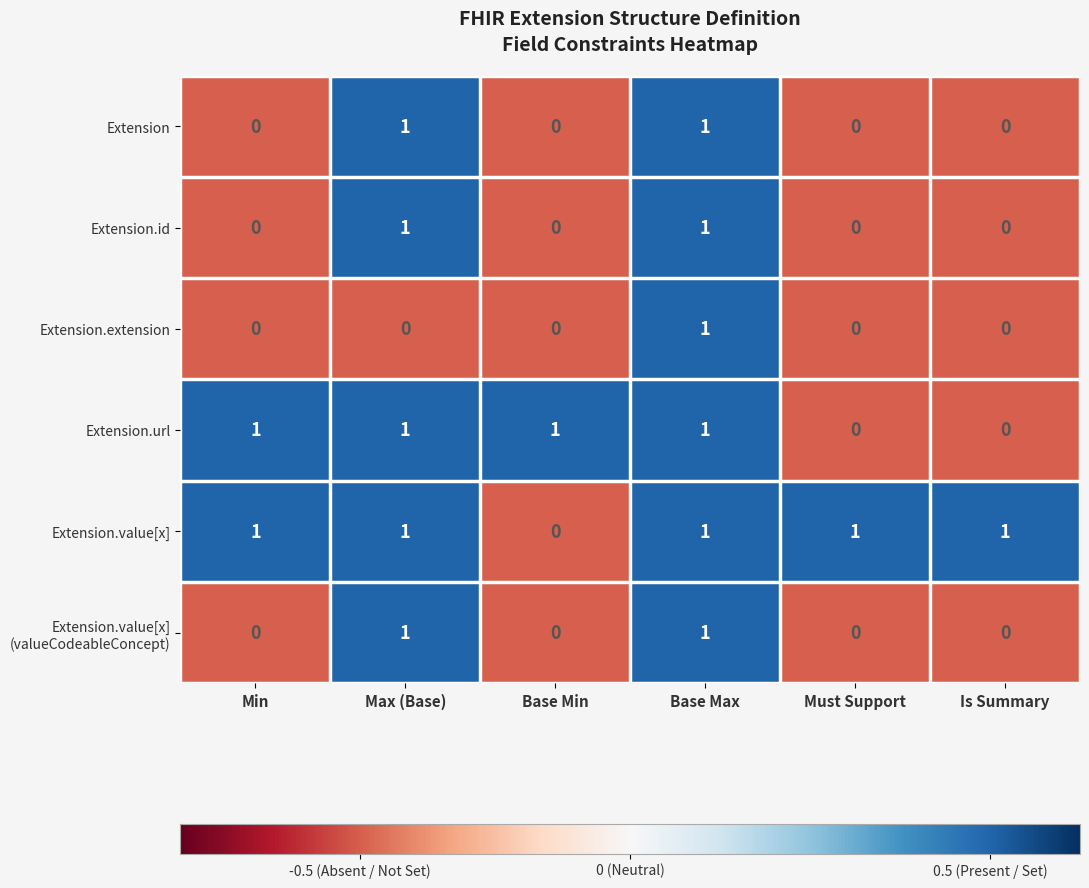

What is the maximum value shown in the chart?

1